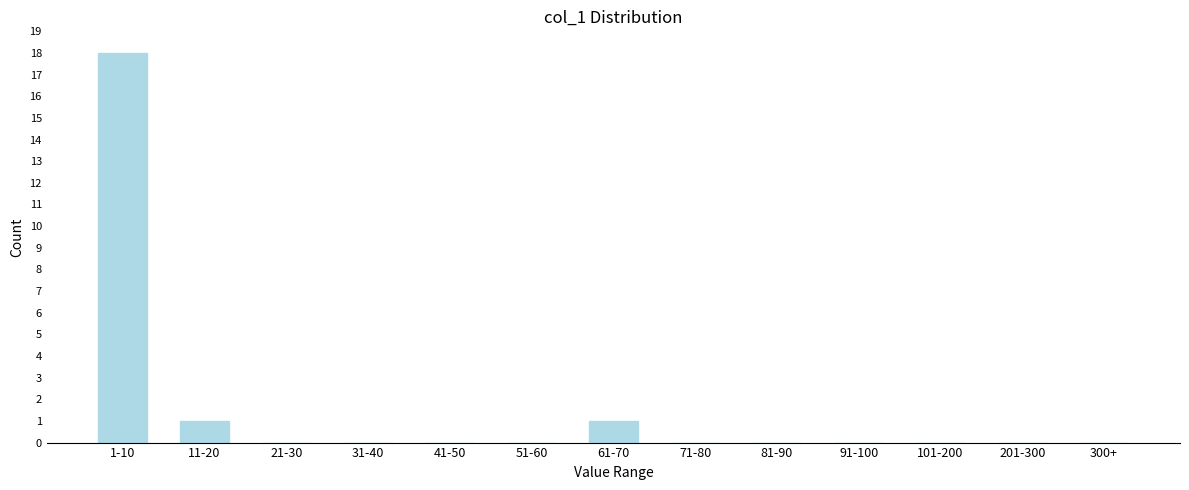

Reading left to right, transcribe all the data shown in this chart.

1-10=18	11-20=1	21-30=0	31-40=0	41-50=0	51-60=0	61-70=1	71-80=0	81-90=0	91-100=0	101-200=0	201-300=0	300+=0